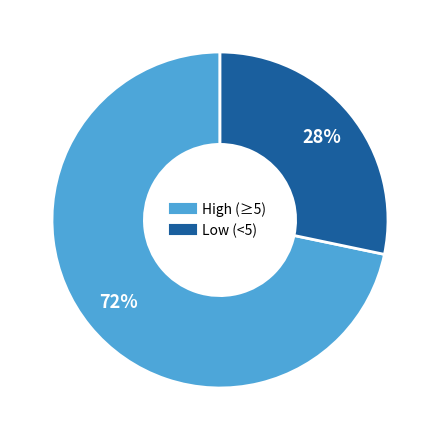

Is there any slice that represents more than half of the pie?

Yes